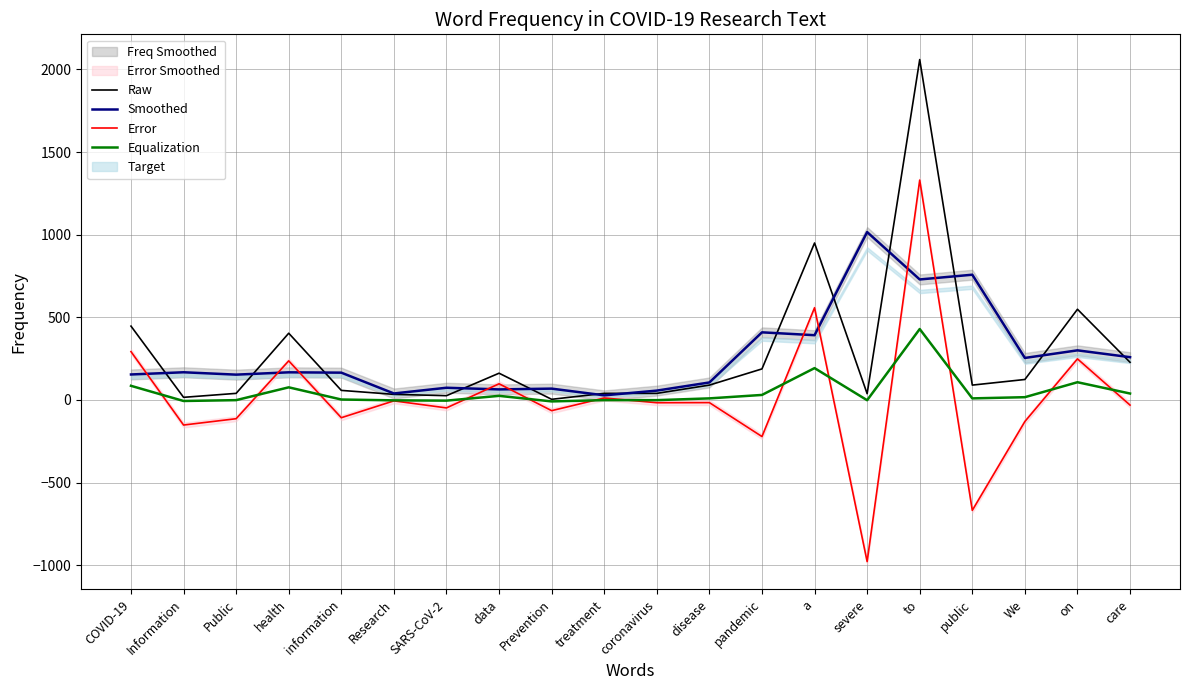

Where does the Error series first go above -16?

COVID-19